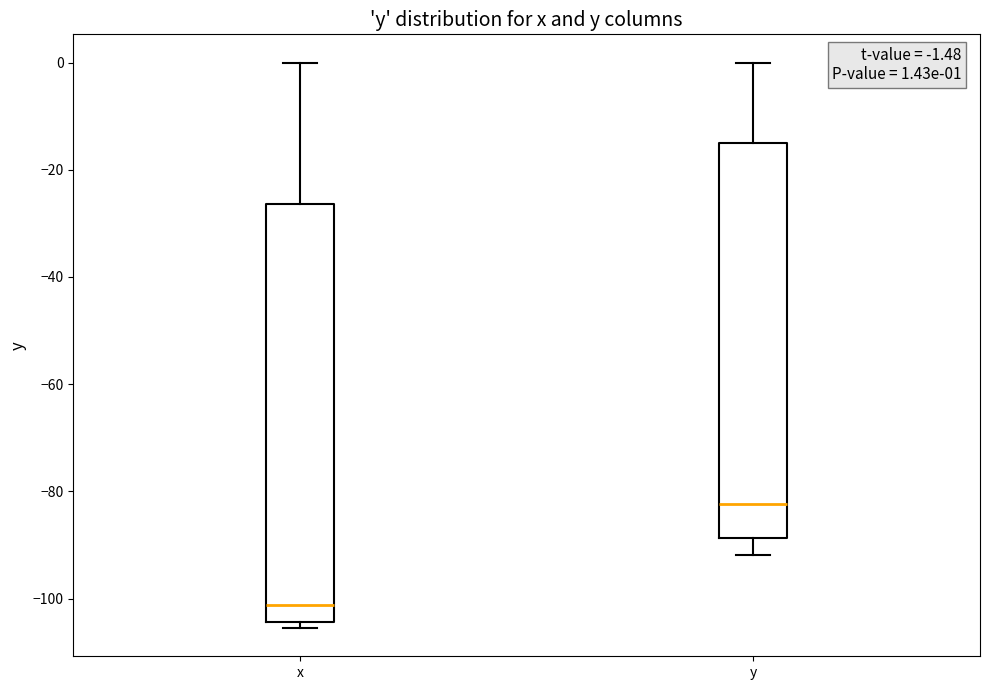

Which box is the tallest, from its lower edge to its upper edge?

x